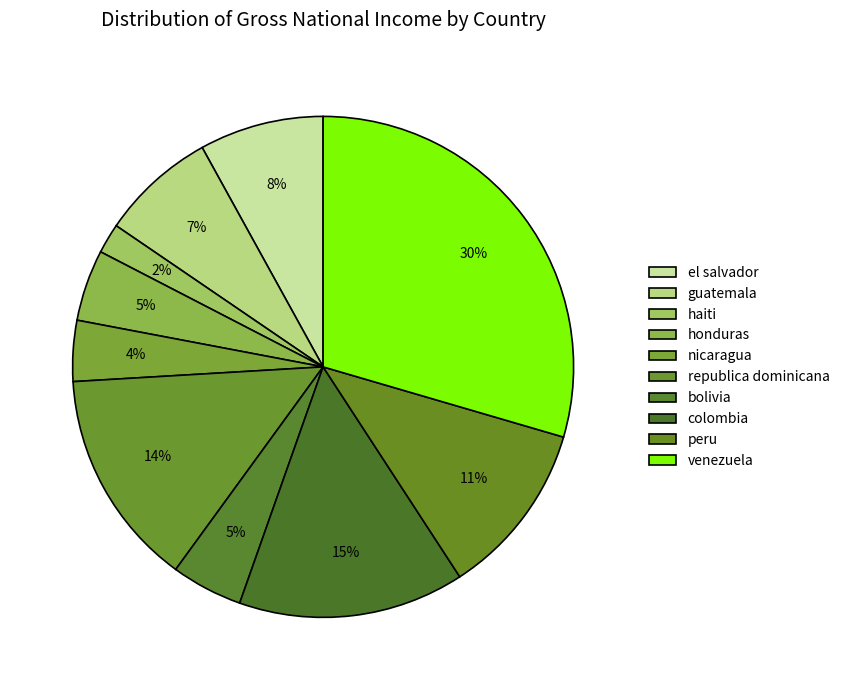

How many segments does this pie chart have?

10